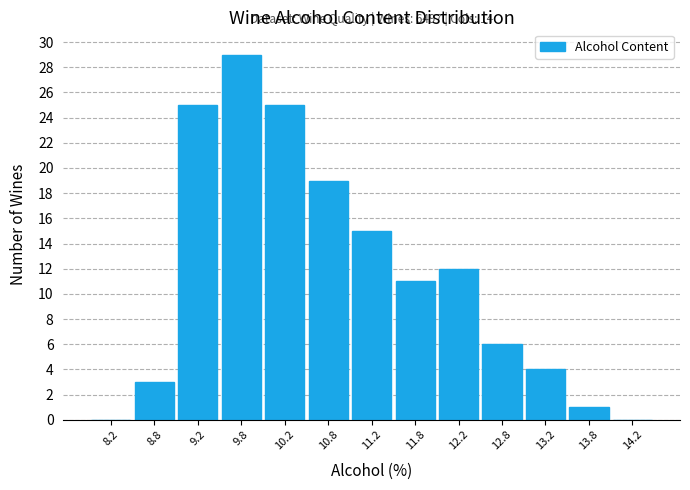

Which range on the x-axis has the tallest bar?

9.5 to 10.0